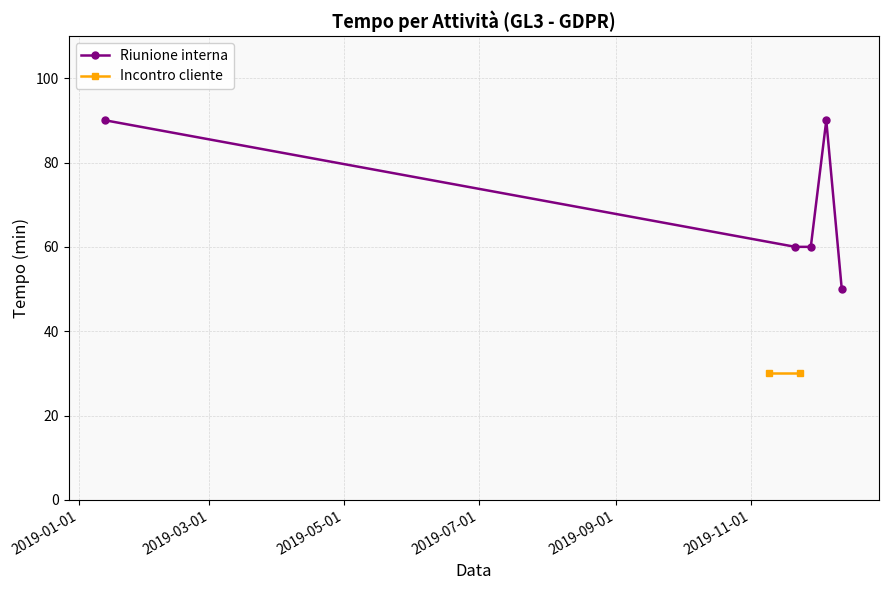

What is the value of the Riunione interna point at the 1st from the left?

90